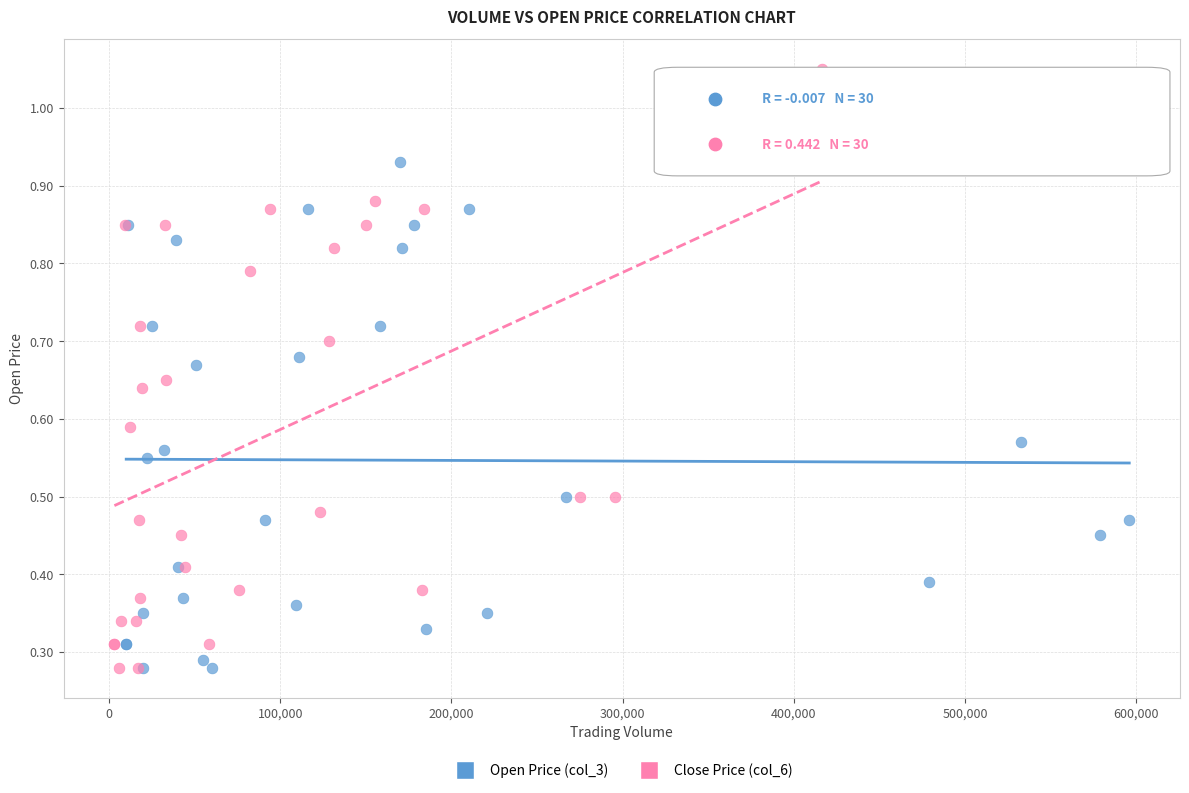

Which series reaches the maximum Y coordinate?

Close Price (col_6)